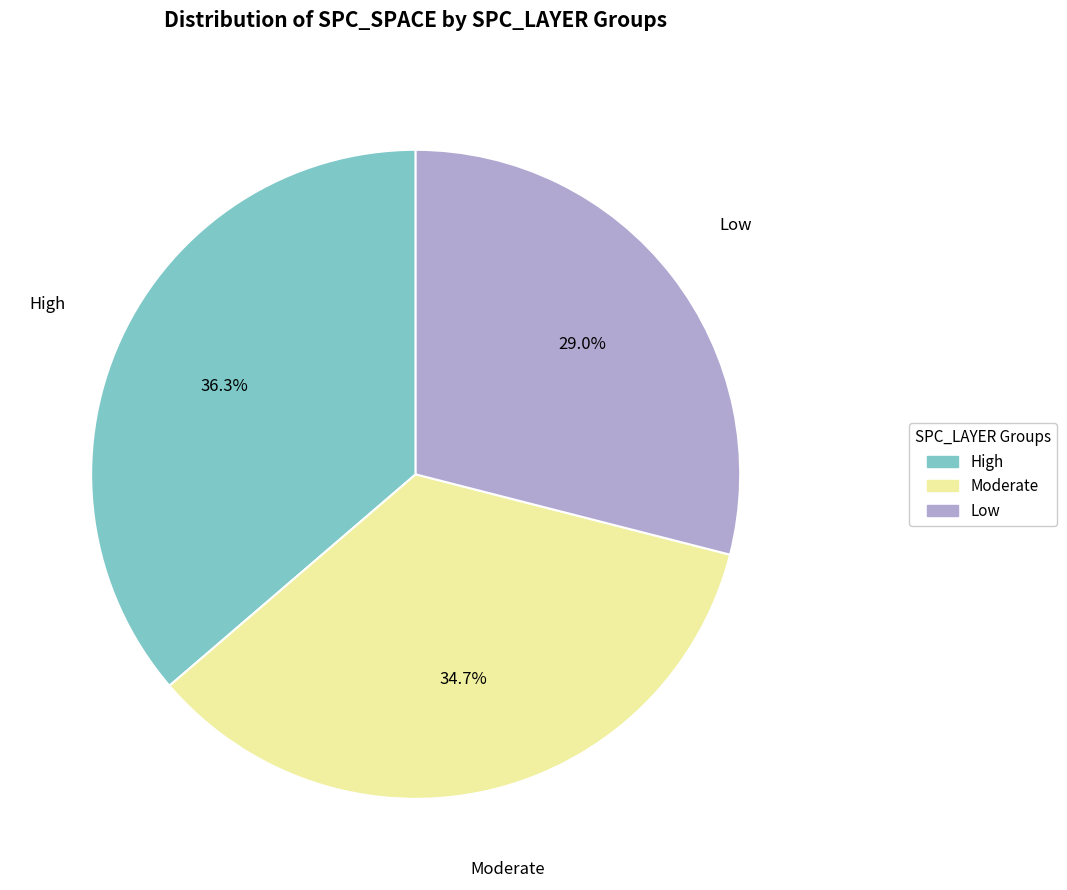

Is there a majority slice in this chart?

No